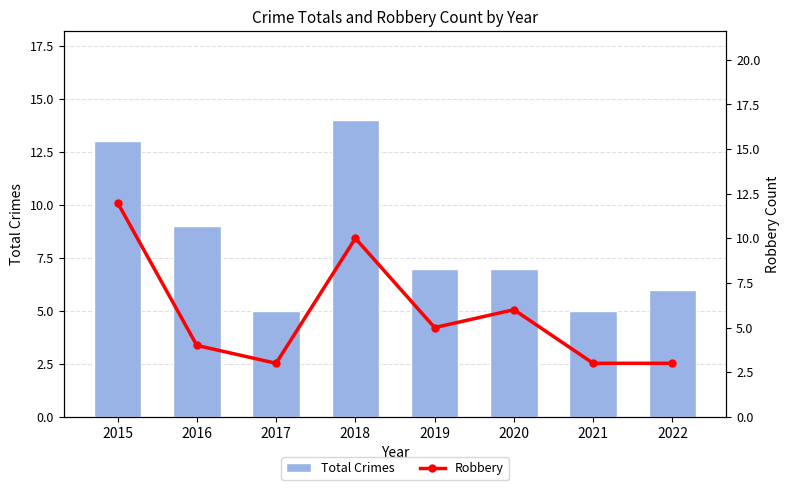

The Total Crimes series shows 9 at 2016. True or false?

True